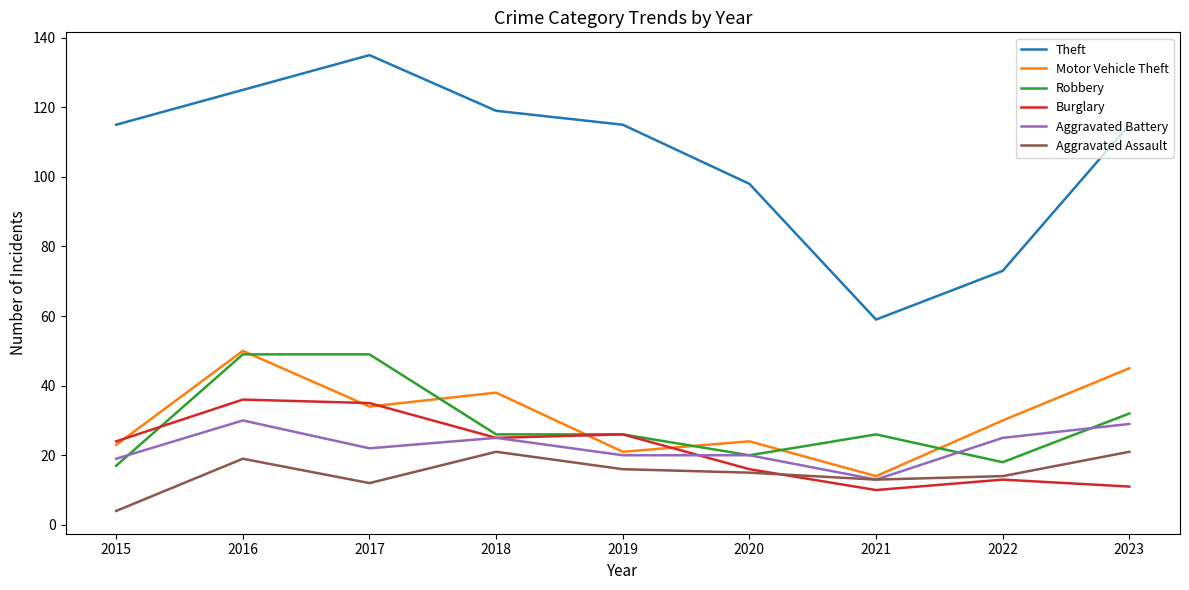

At which category does Aggravated Assault reach its first local peak?

2016